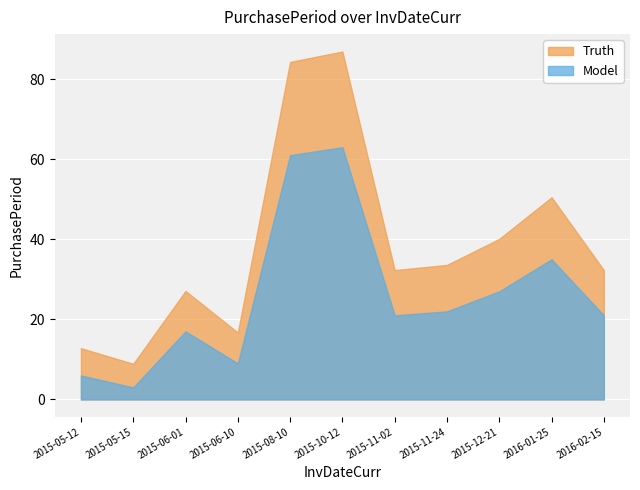

Read the value at 2015-06-01.

27.1